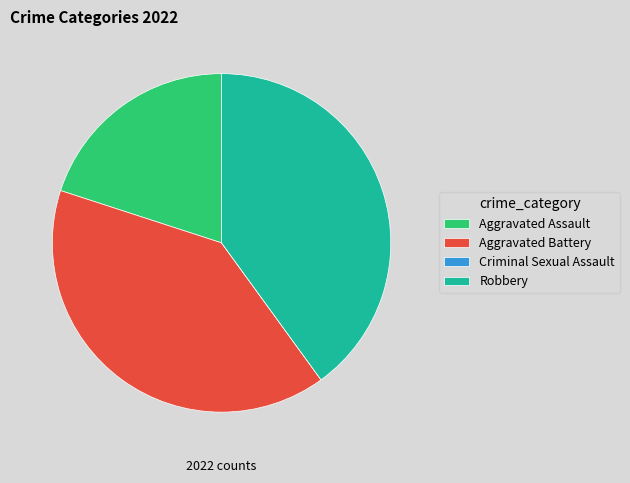

Does Aggravated Battery account for over 50% of the chart?

No